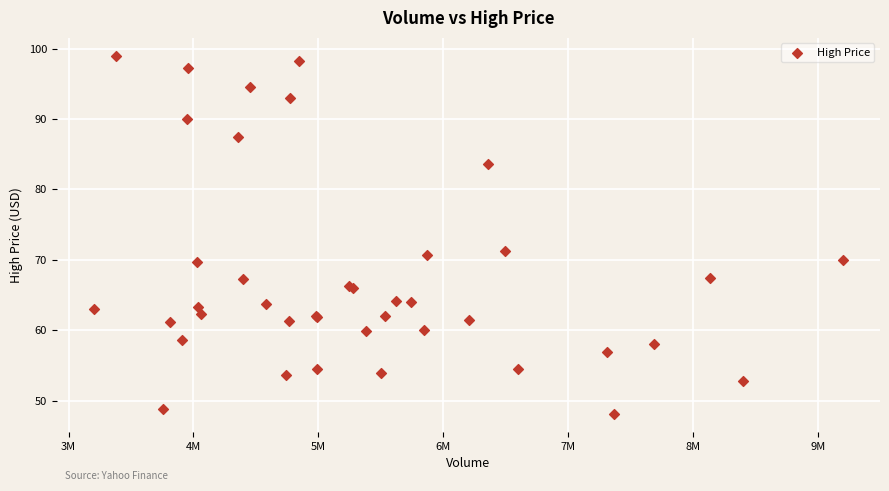

What Y value in the scatter plot is closest to 73?

71.3